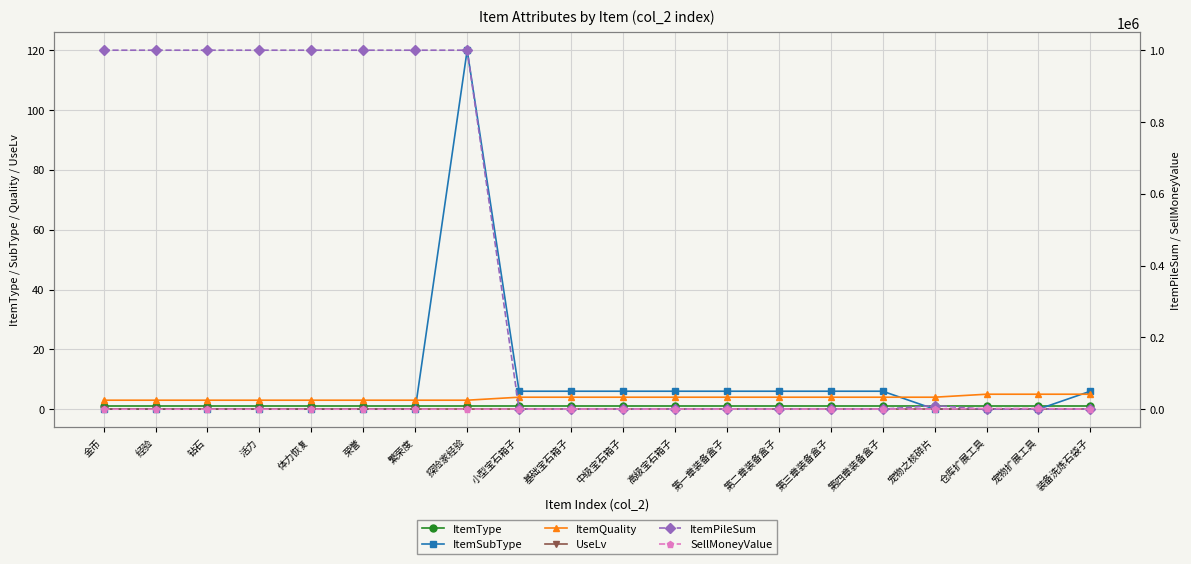

True or false: UseLv and ItemSubType cross at least once.

False